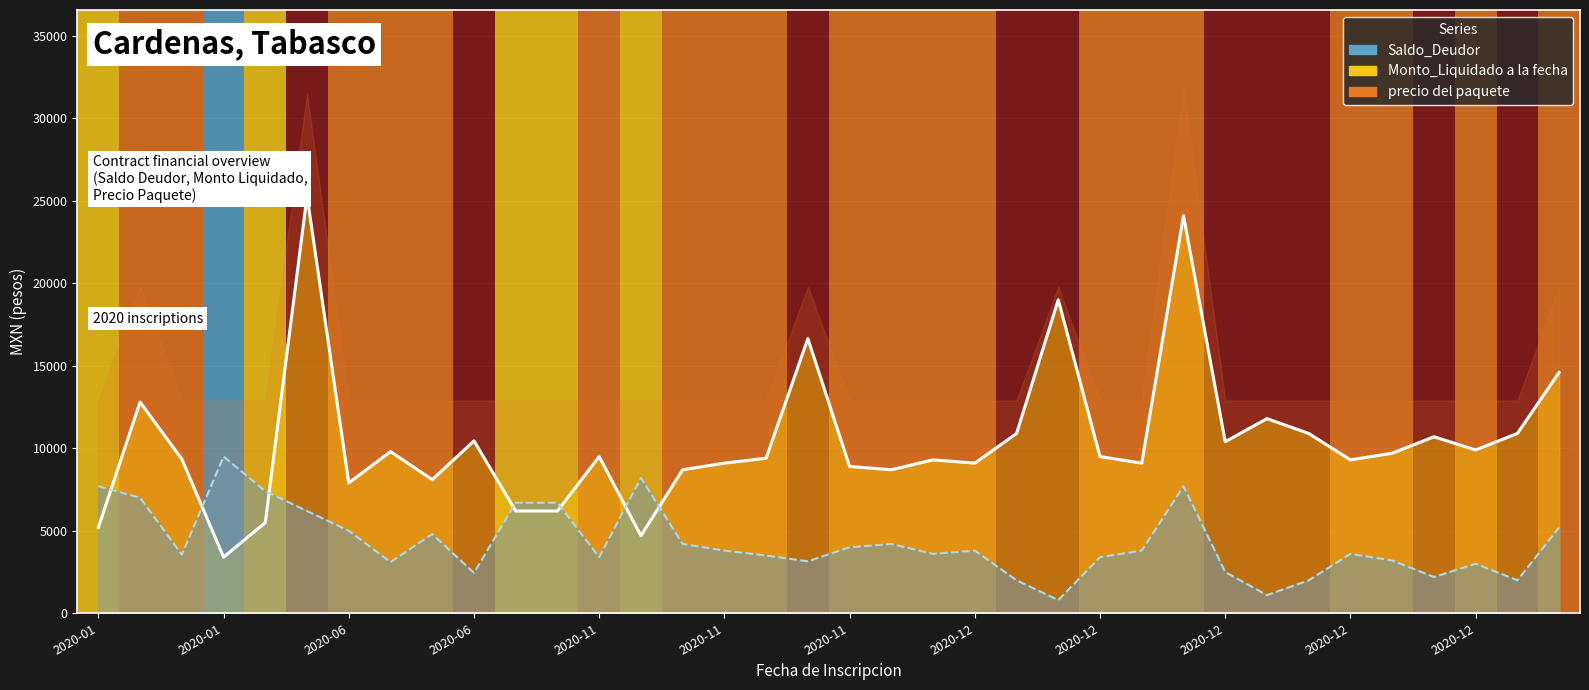

What is the difference between the second highest and minimum values in the Monto_Liquidado a la fecha series?

7400